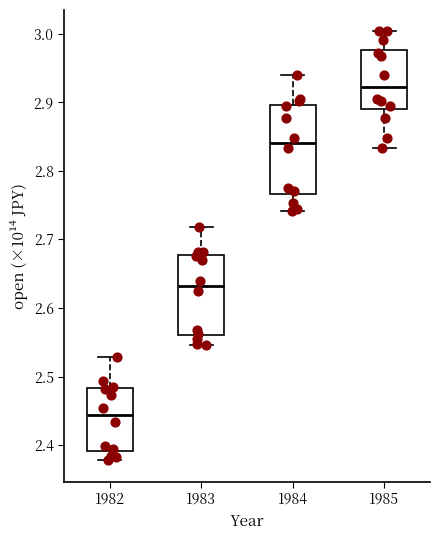

Where is the lower edge of the box at x = 1985 on the y-axis? The values are not printed on the chart, so give them approximately, as read against the axis.

2.89